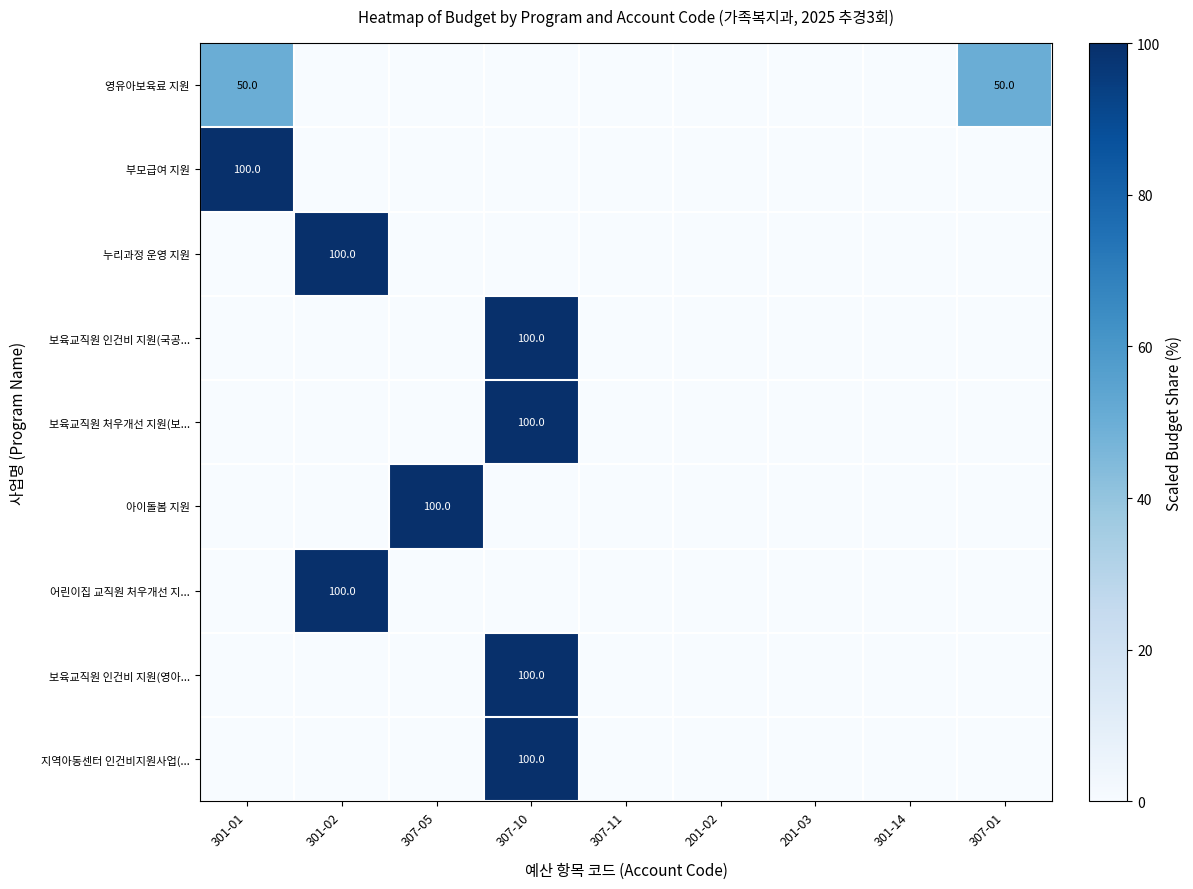

The 어린이집 교직원 처우개선 지... series shows 38 at 301-02. True or false?

False